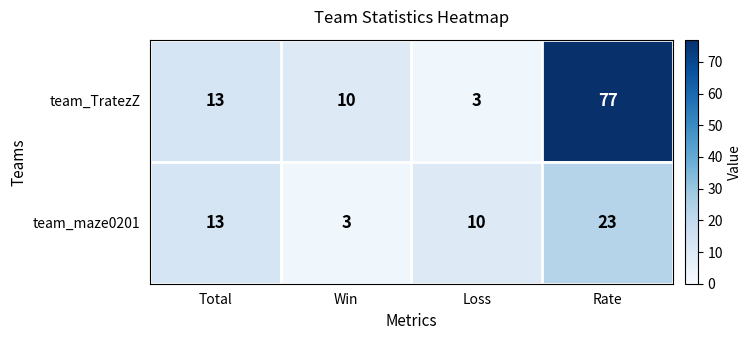

Which series has the widest spread of values?

team_TratezZ